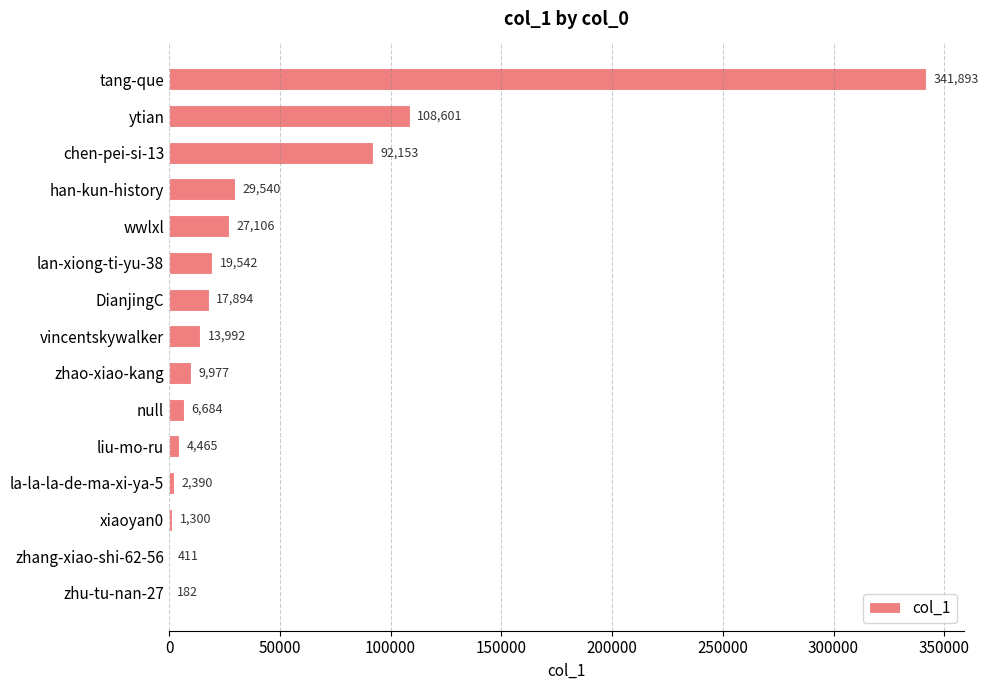

Is it true that the value at tang-que is 473155?

False